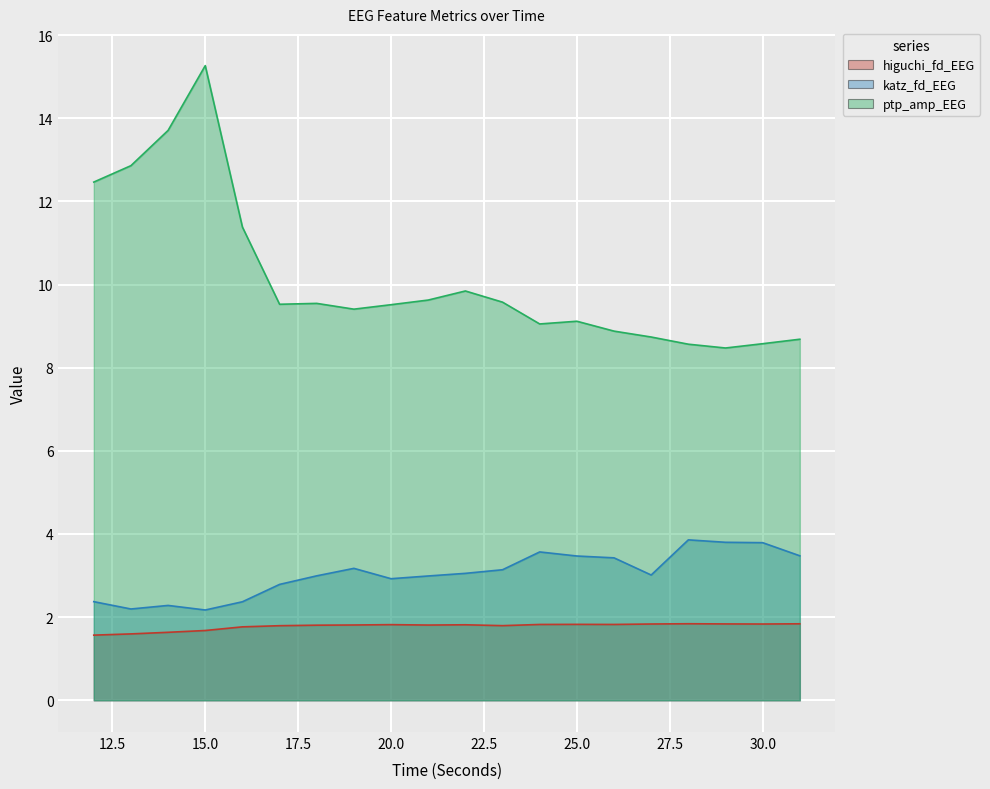

How many data points does each series have?

20